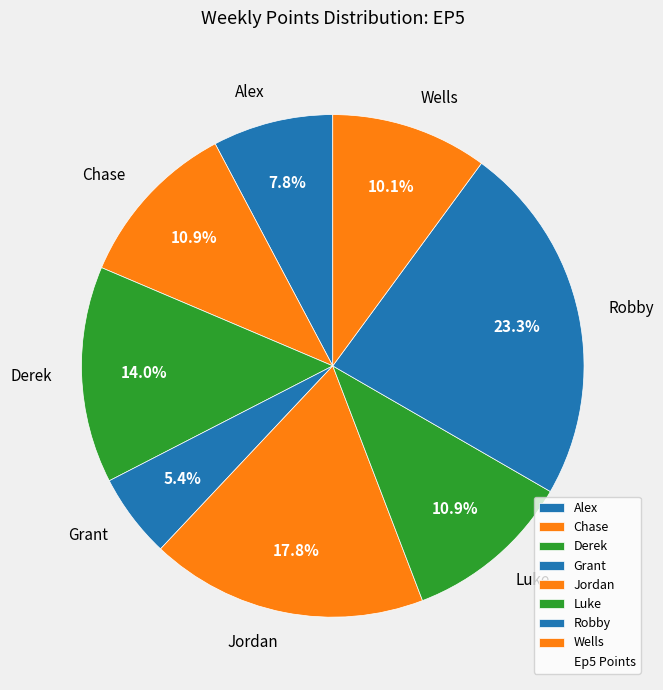

Does Grant account for over 50% of the chart?

No